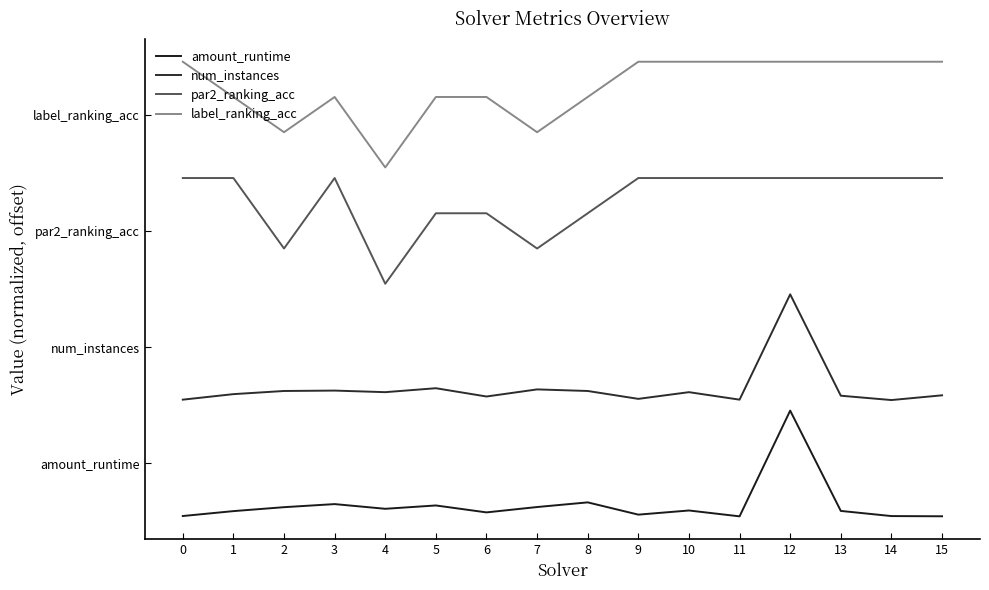

Which series has the largest total across all categories?

label_ranking_acc